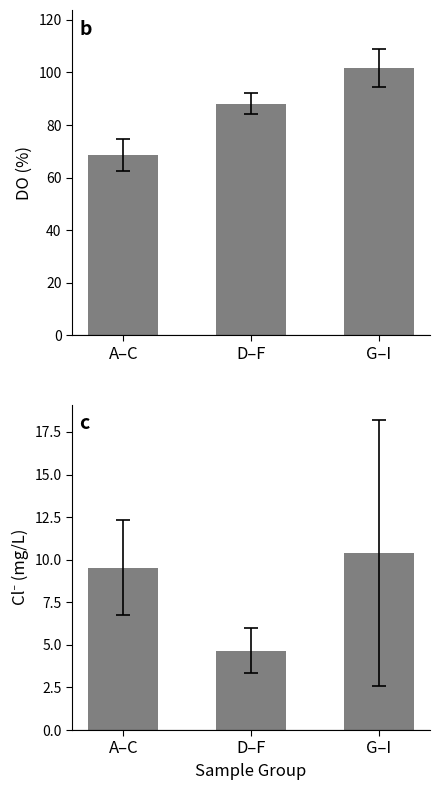

Which series changed the most between A–C and G–I?

DO (%)